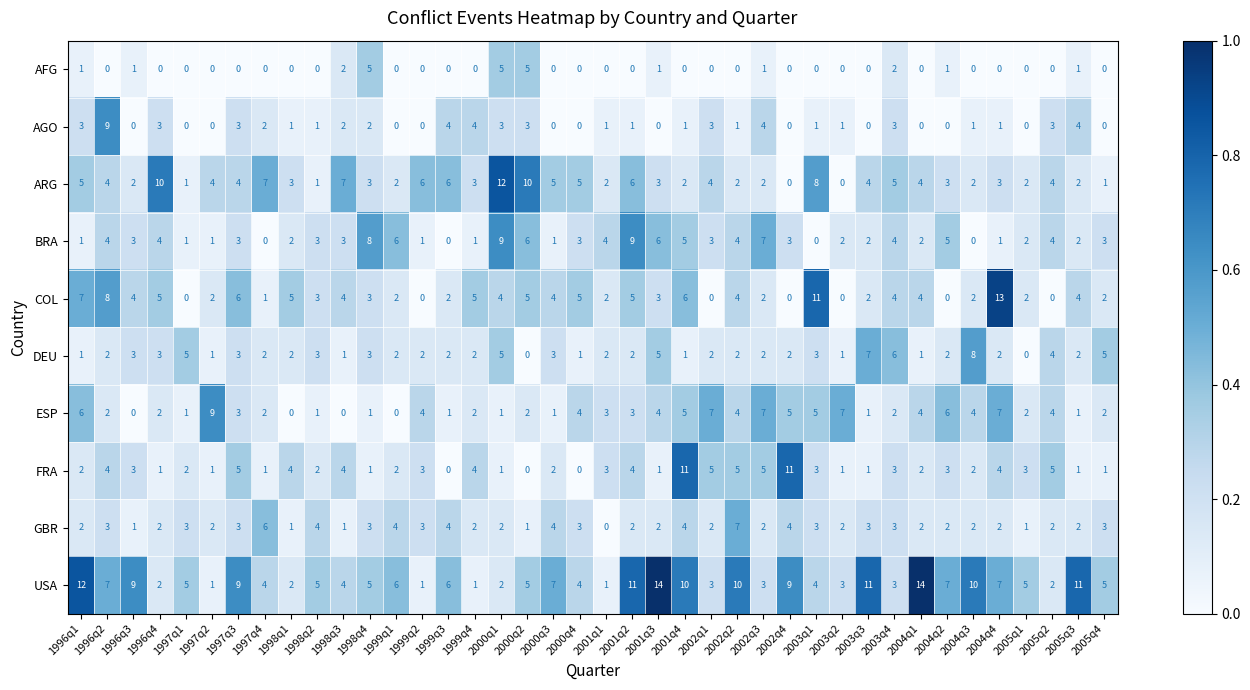

What is the approximate value of DEU at 2005q4?

5